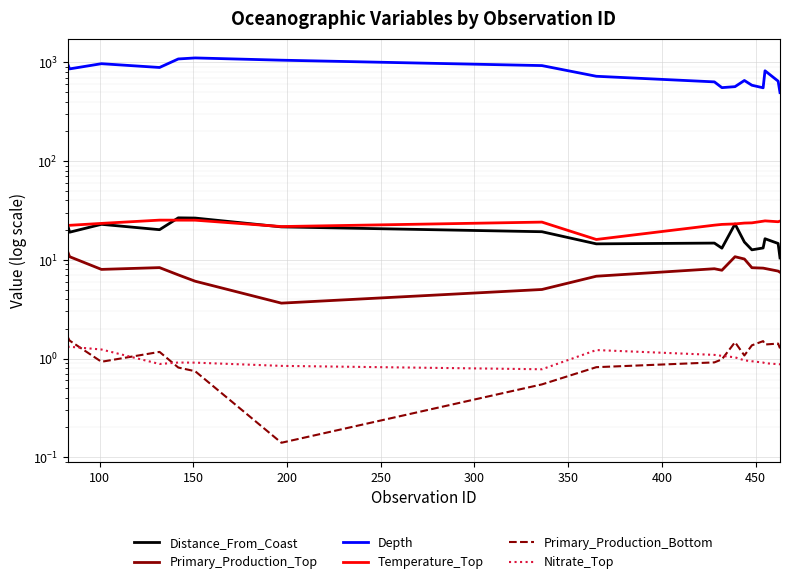

What is the minimum value shown in the chart?

0.1